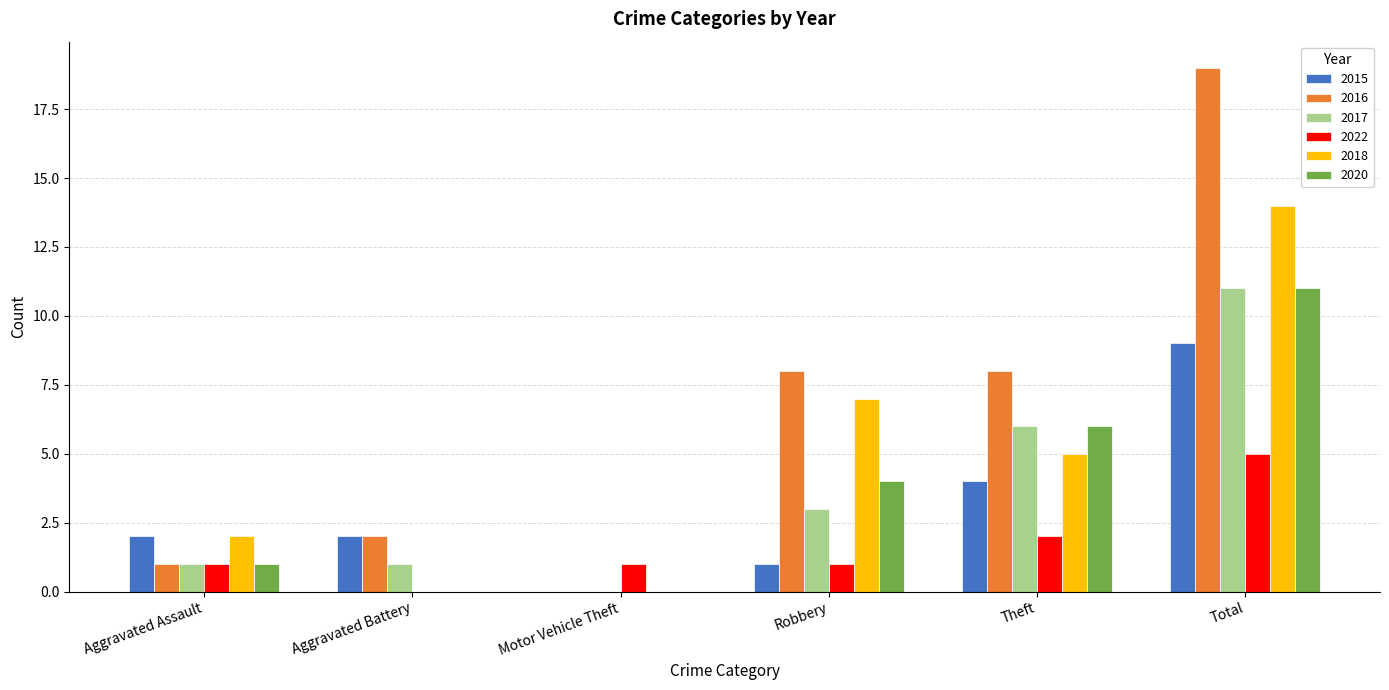

At which category is the sum across all series the highest?

Total